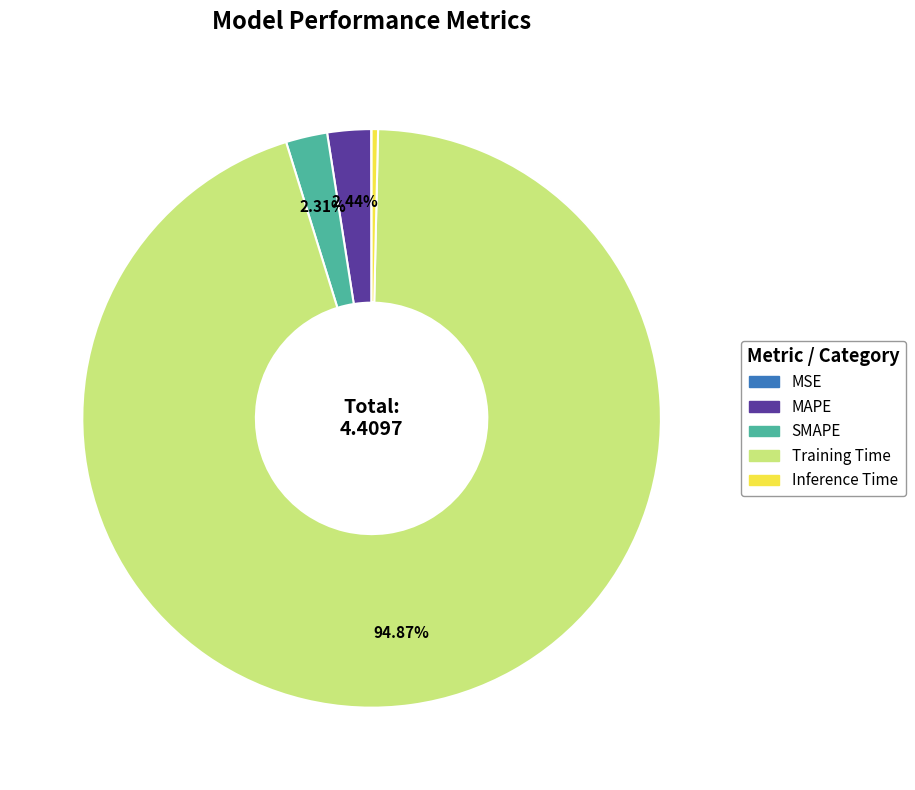

Which slice is the largest?

Training Time